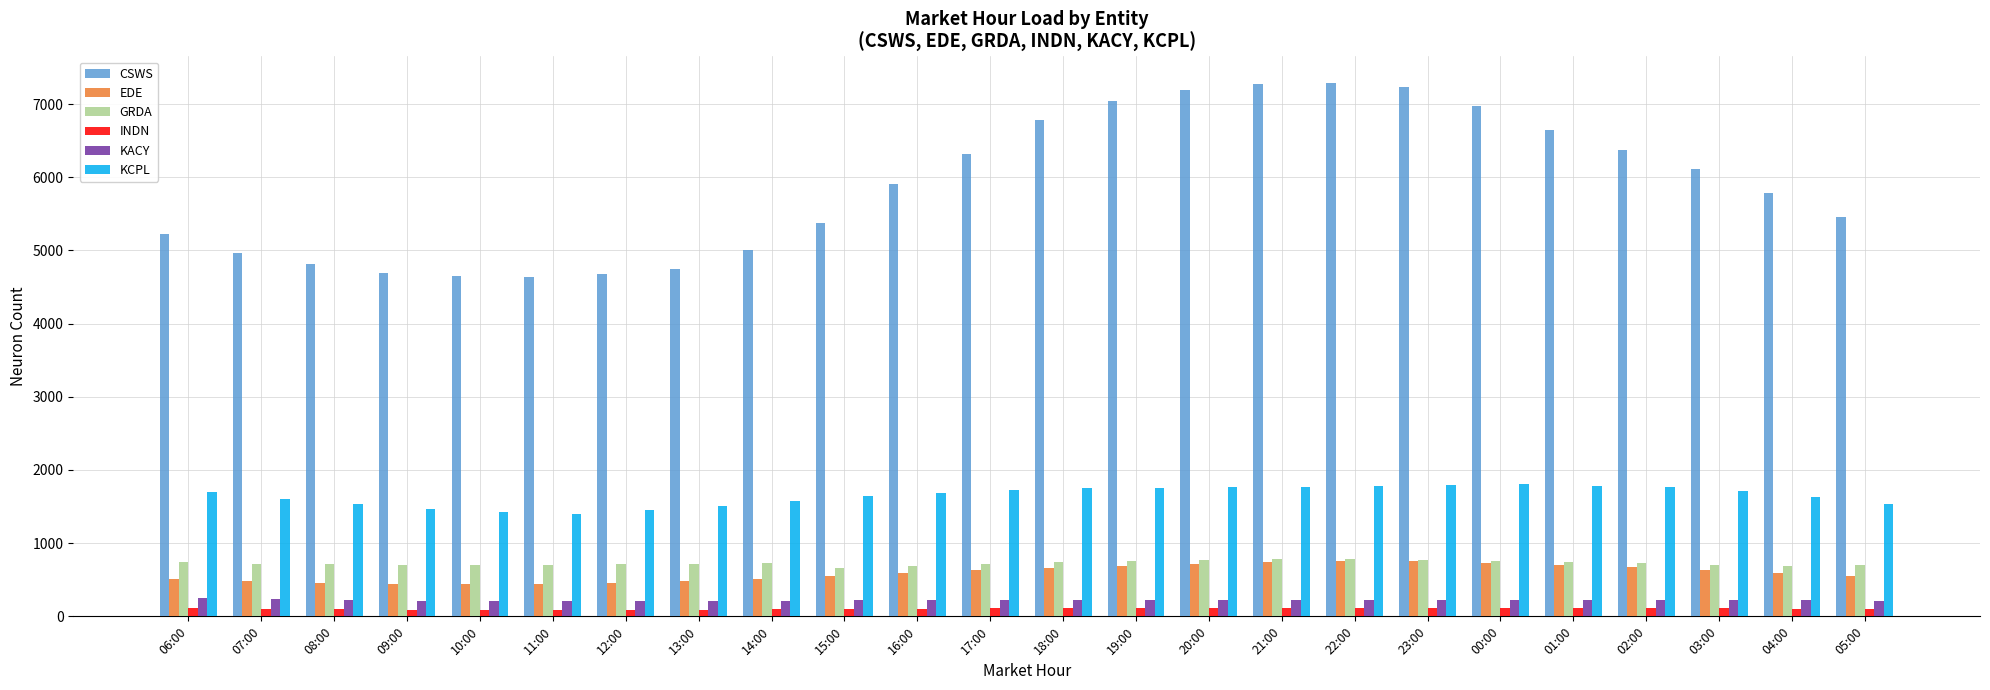

Which series has the largest total across all categories?

CSWS